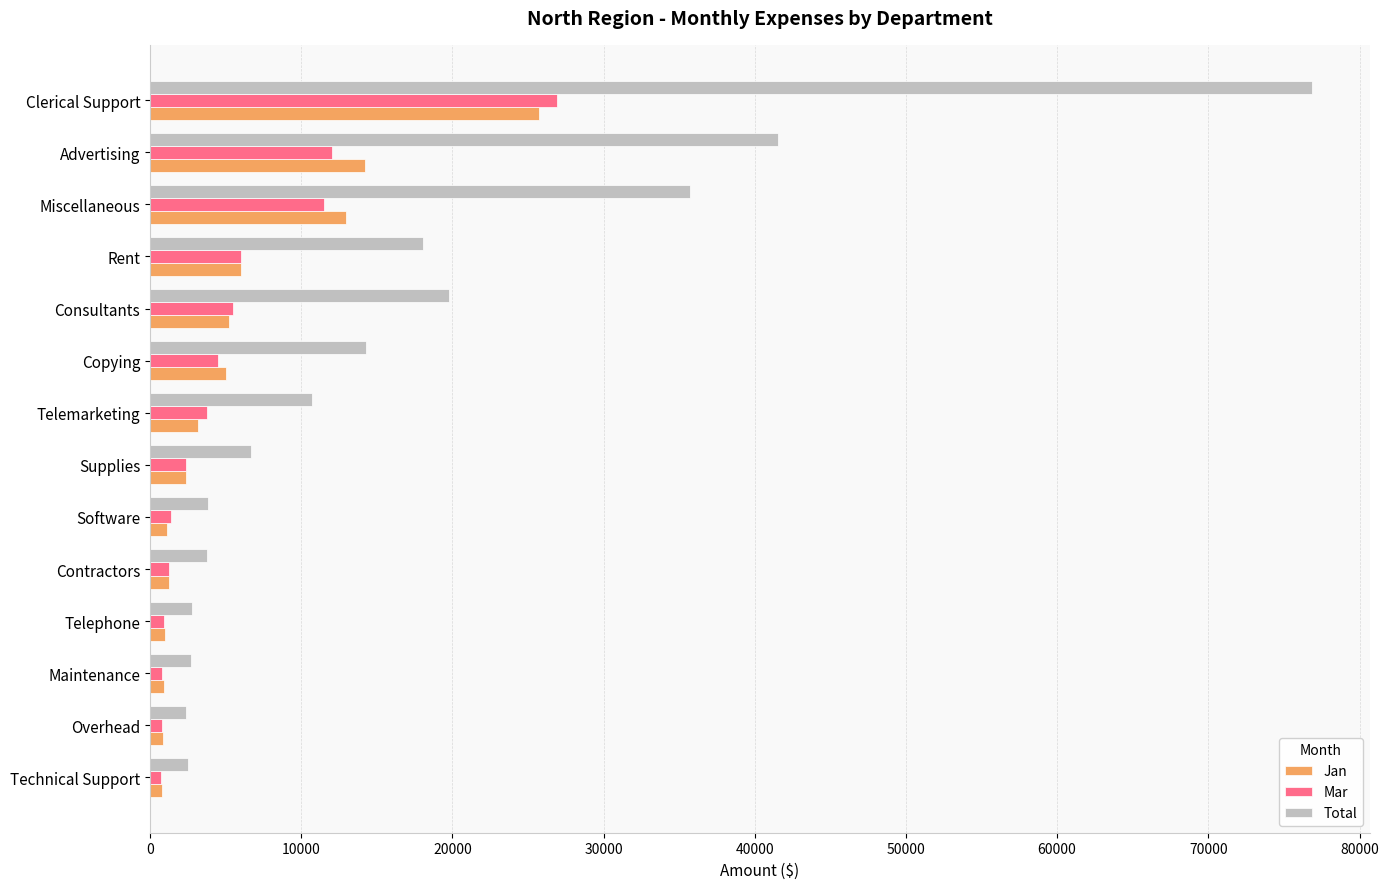

True or false: Jan has a value of 24208 at Advertising.

False